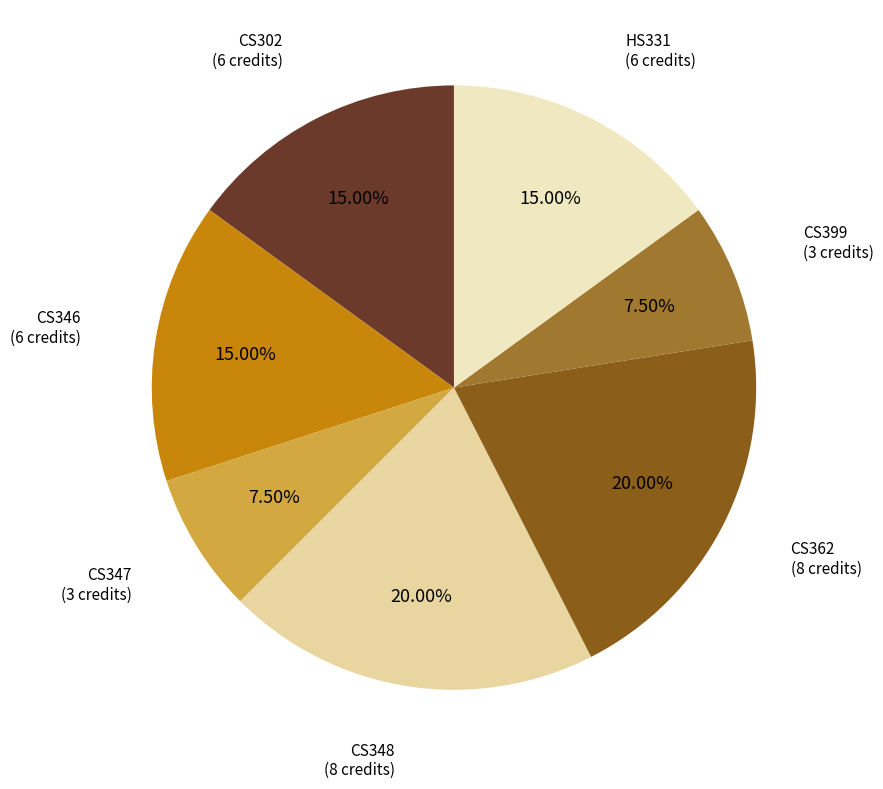

Is there a majority slice in this chart?

No